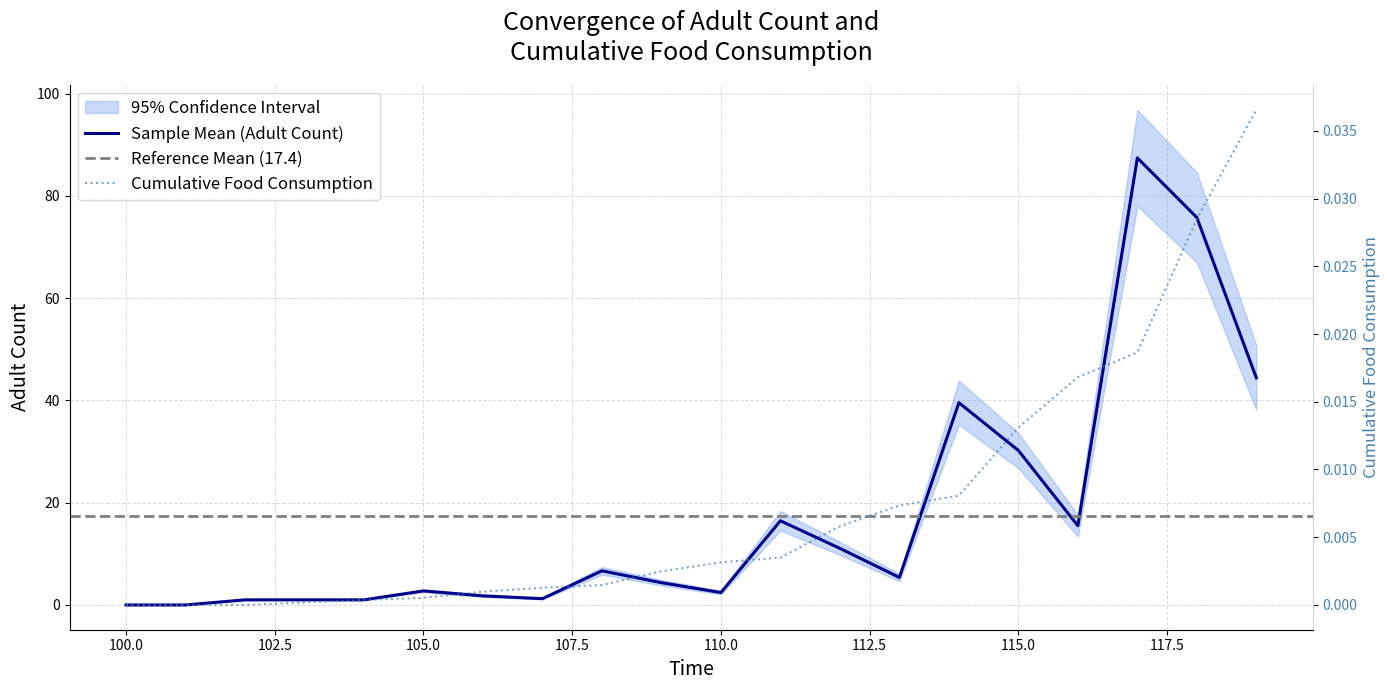

What is the highest value of the Sample Mean (Adult Count) series?

87.4